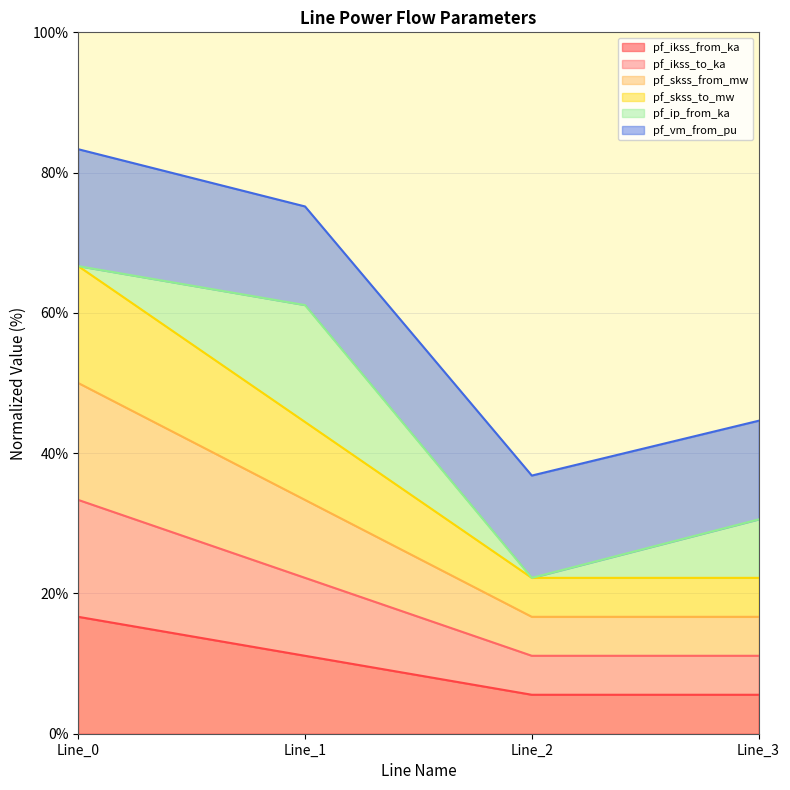

Does the chart have visible grid lines?

Yes